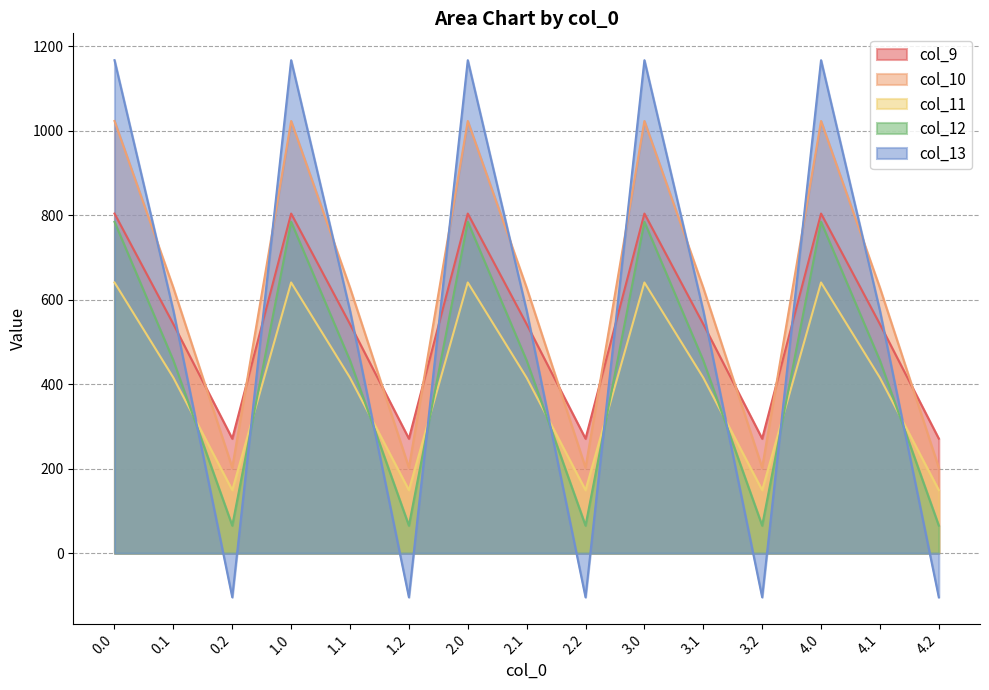

True or false: col_10 has more than 2 interior local peaks.

True